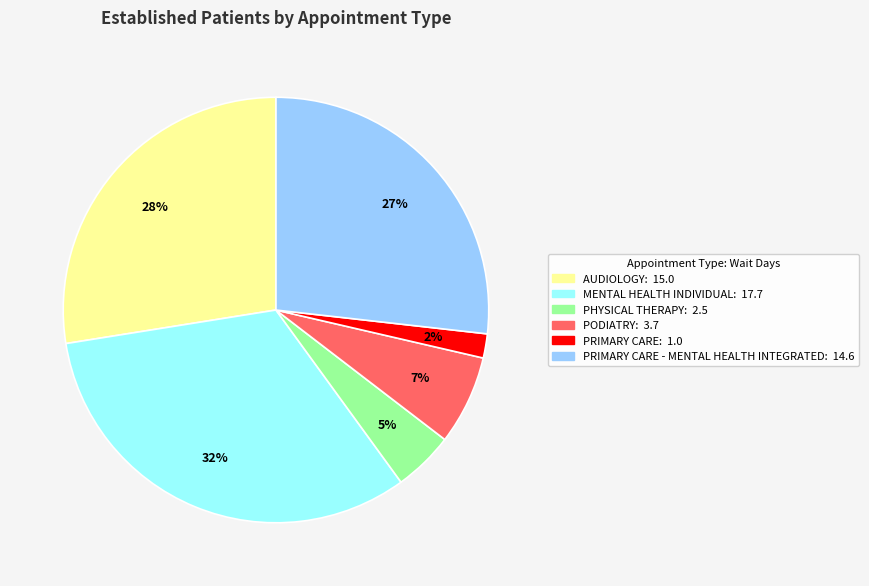

To the nearest percent, what is the average slice percentage?

17%